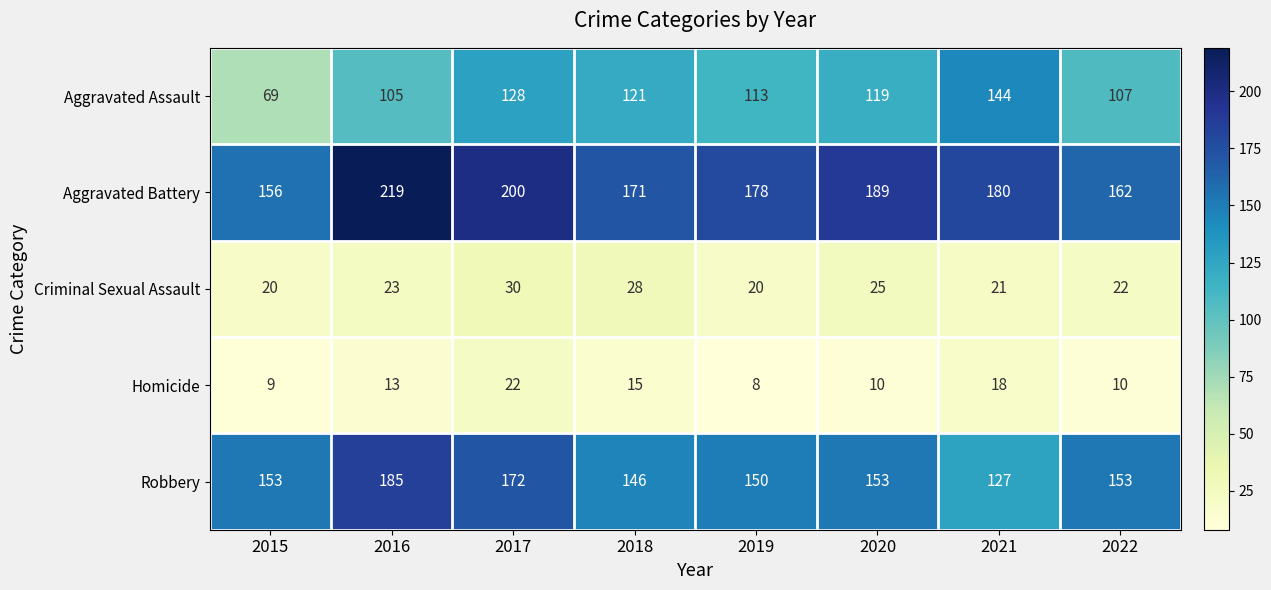

Which series has the largest range (max minus min)?

Aggravated Assault